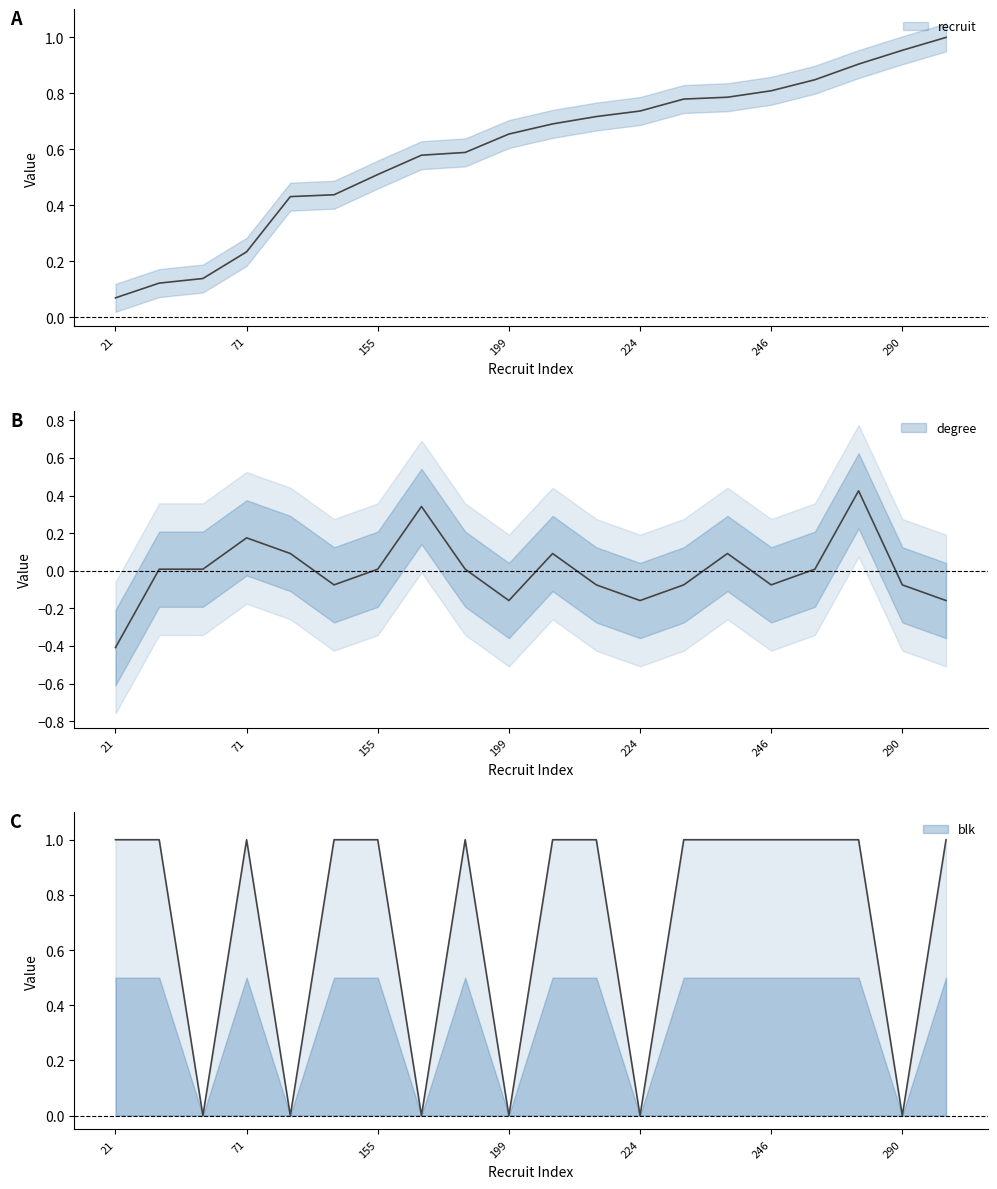

At 21, list the series in order from smallest to largest.

degree, recruit, blk